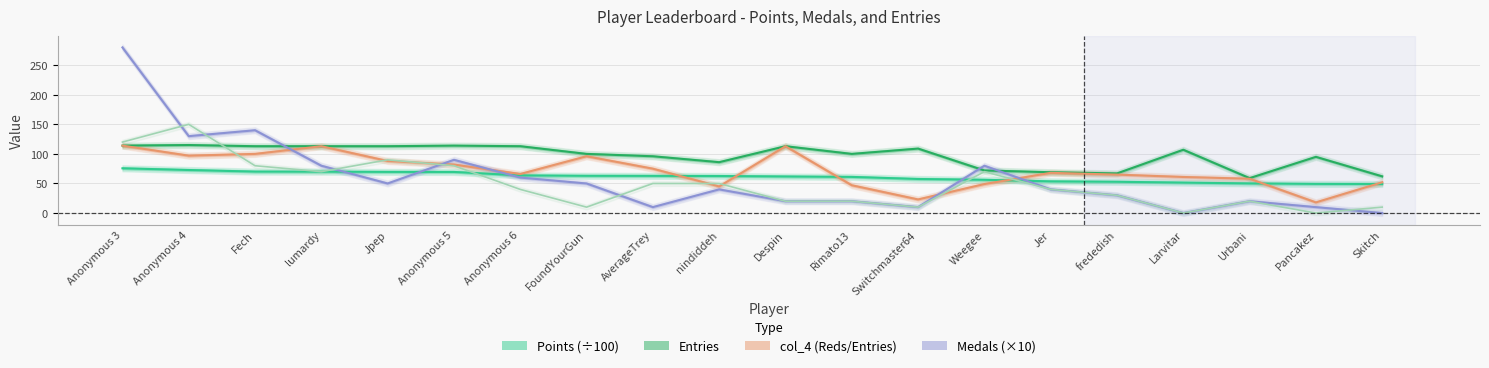

The Medals (×10) series shows 6.6 at Pancakez. True or false?

False